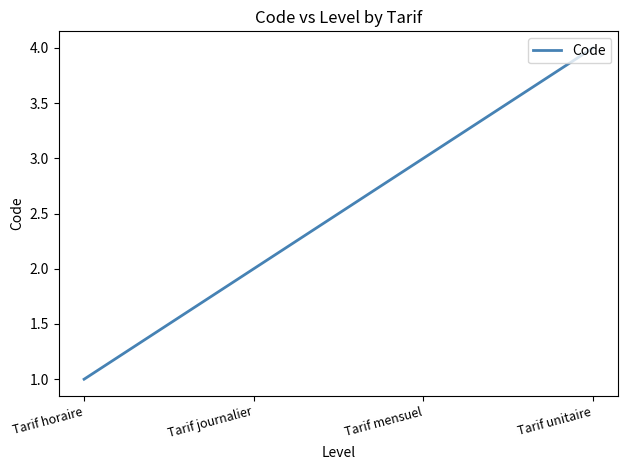

What is the smallest value displayed?

1